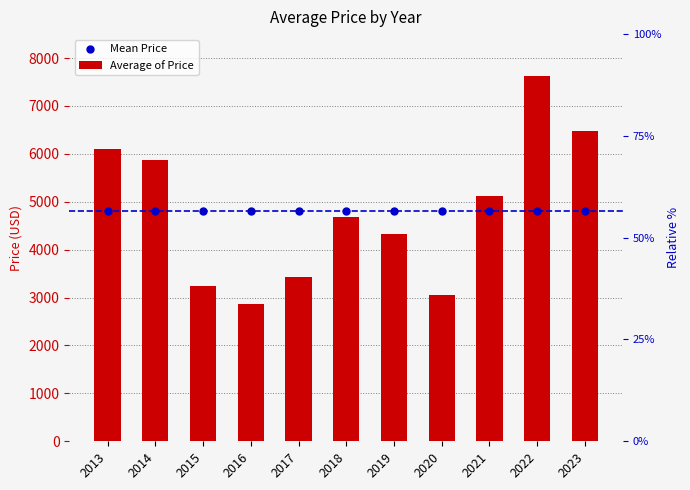

Is the value of Average of Price at 2017 greater than the value of Mean Price at 2013?

No